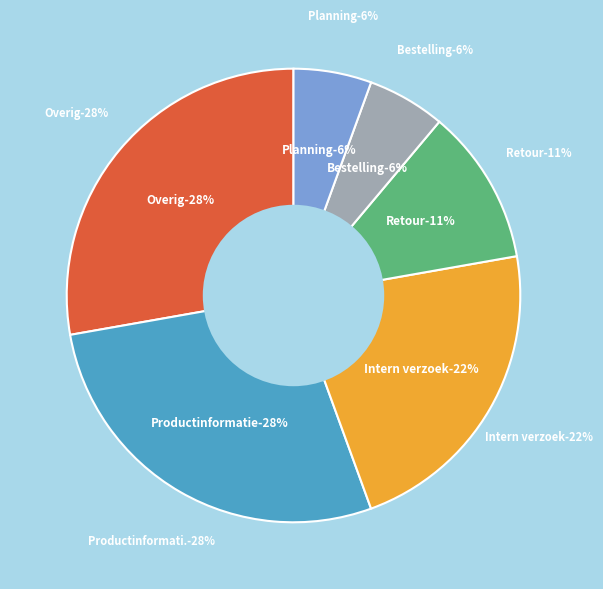

Is Productinformatie the majority of the pie?

No